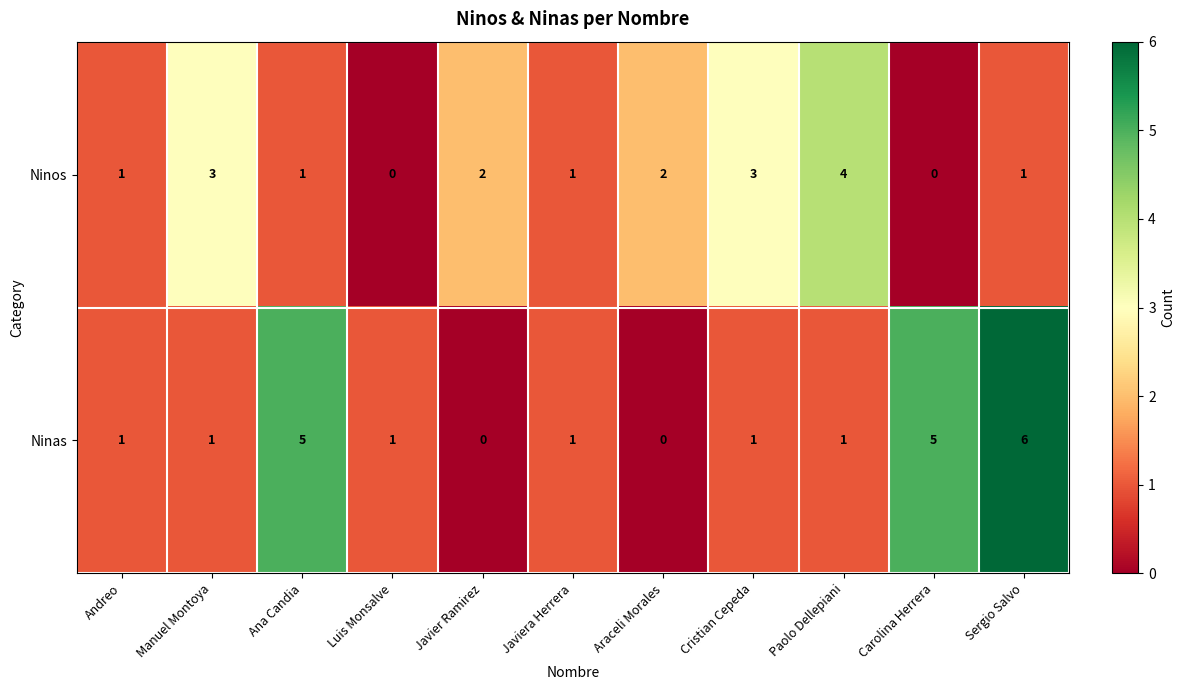

Count the Ninas values in the range 1 to 5.

8